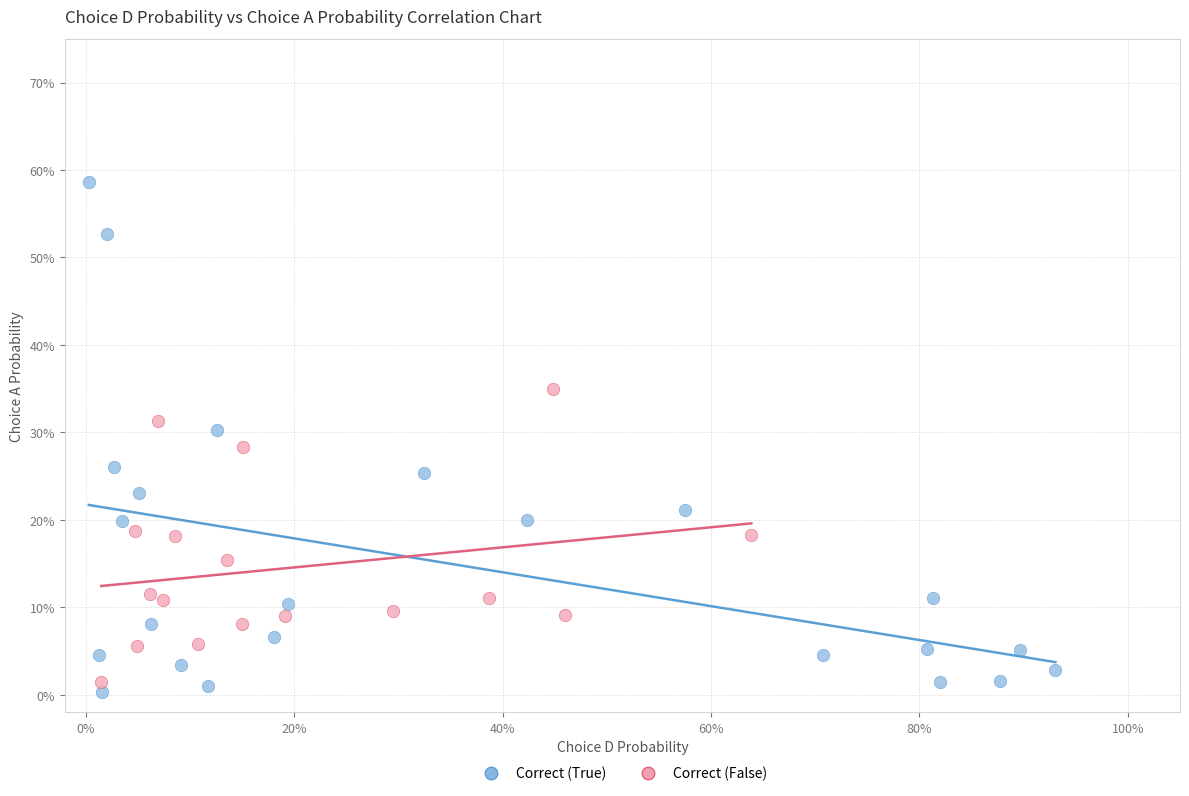

Which series reaches the minimum Y coordinate?

Correct (True)